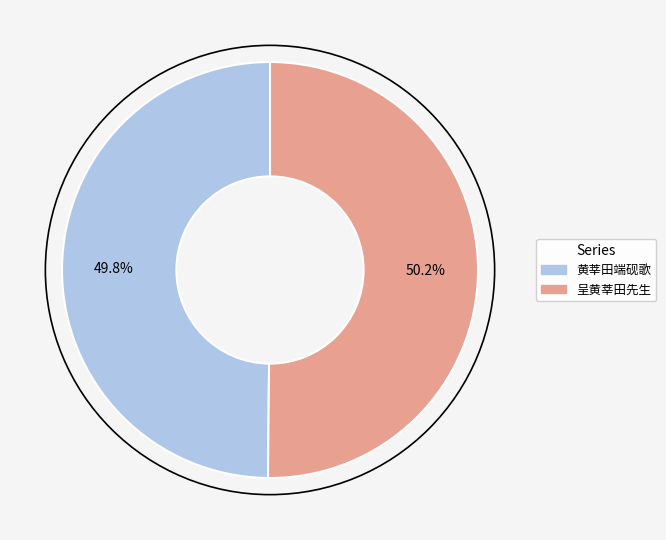

Approximately how many times larger is the value at 黄莘田端砚歌 compared to 呈黄莘田先生?

1.0